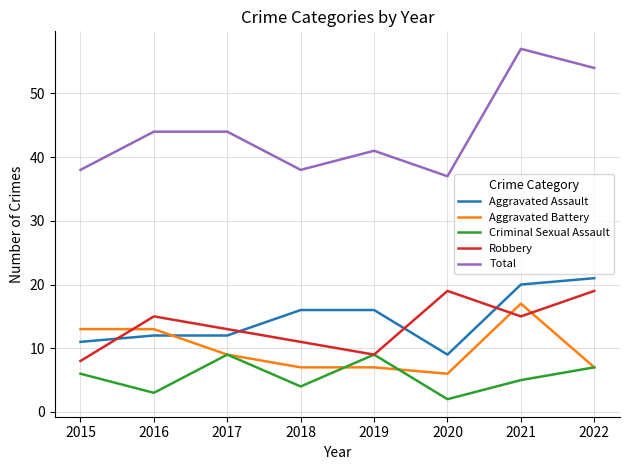

List the series in order of their peak value, lowest first.

Criminal Sexual Assault, Aggravated Battery, Robbery, Aggravated Assault, Total